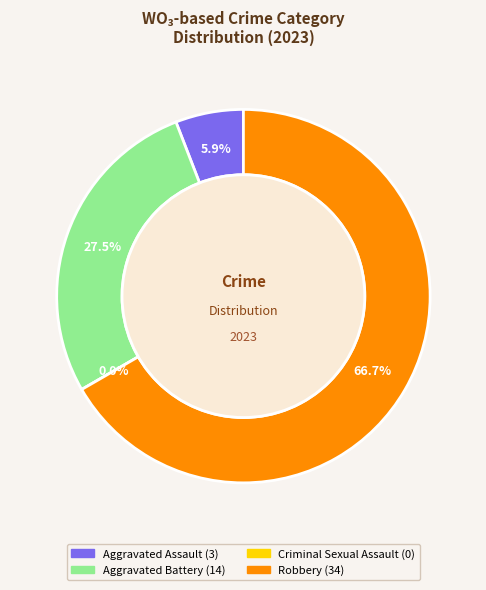

To the nearest percent, what portion does Aggravated Assault represent?

6%